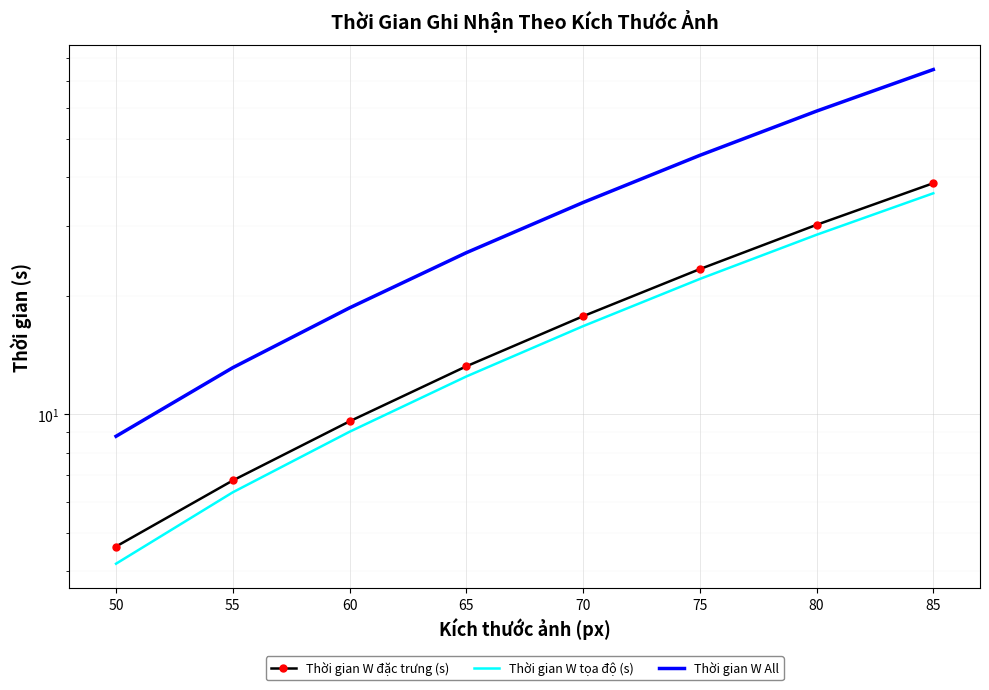

What is the difference between the Thời gian W tọa độ (s) values at 60 and 70?

7.7